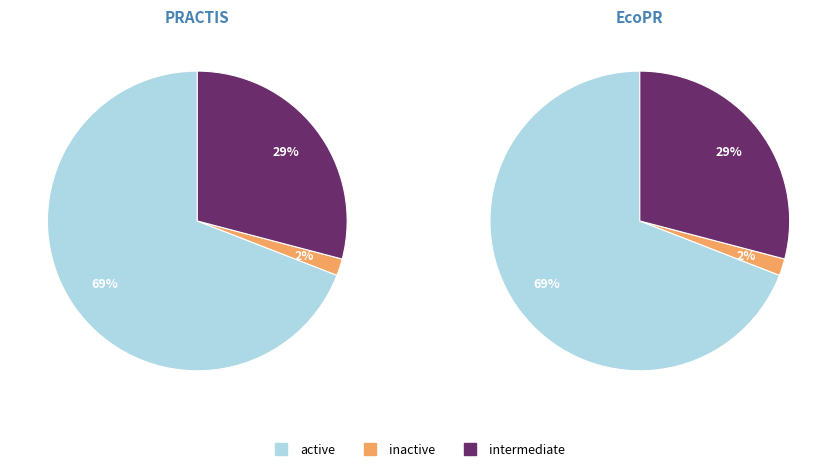

What is the largest slice in the pie chart?

active